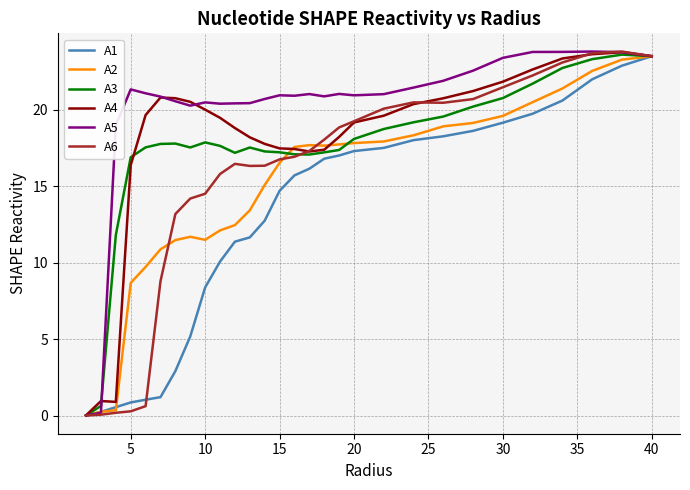

Which series has the largest total across all categories?

A5